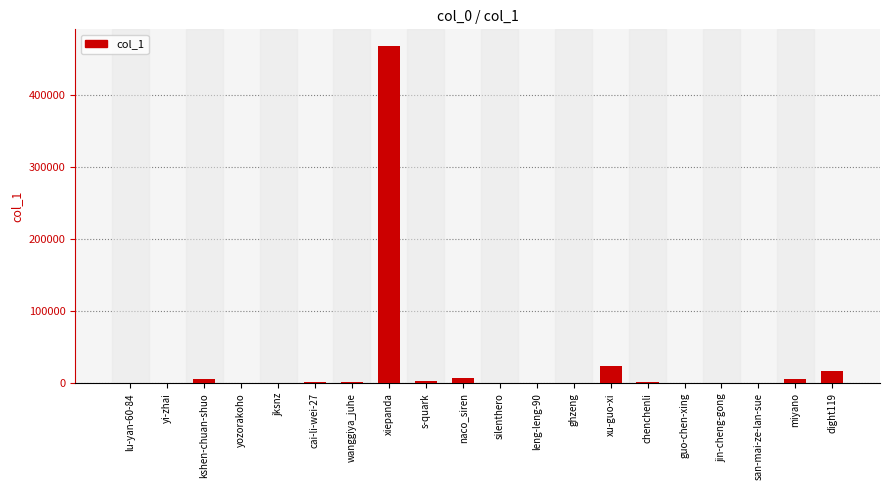

The value at xiepanda is 467703. True or false?

True